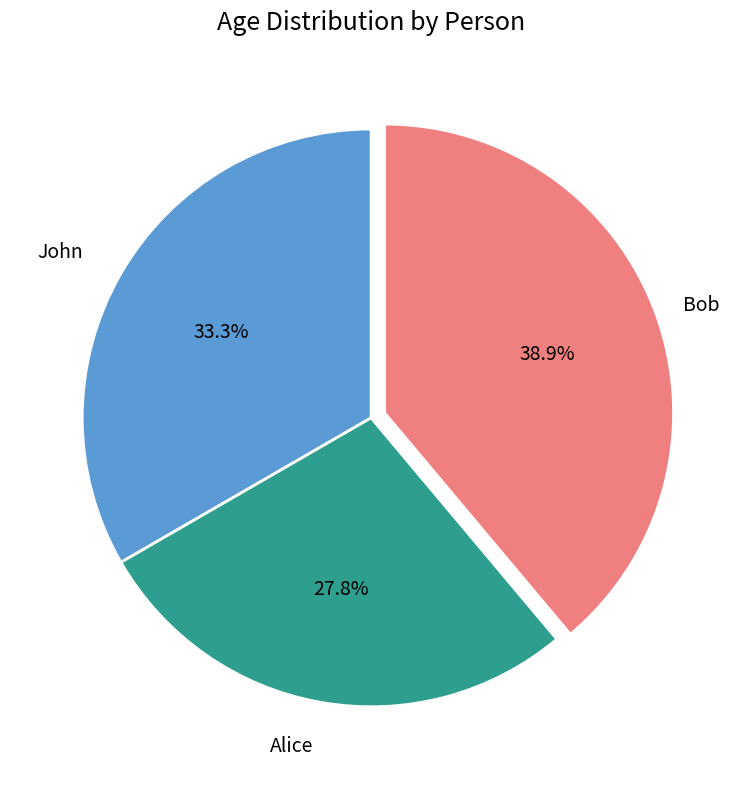

The Bob slice represents 39% of the pie. True or false?

True